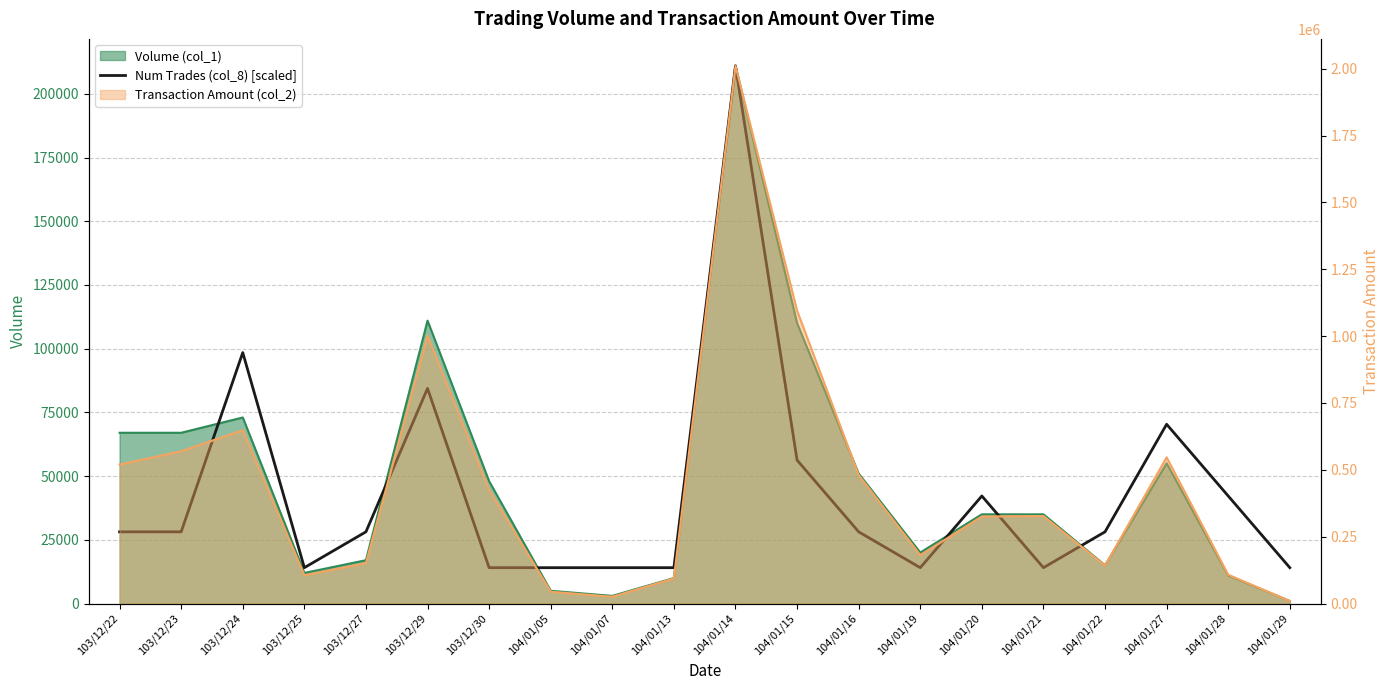

What is the label of the 1st point from the right?

104/01/29